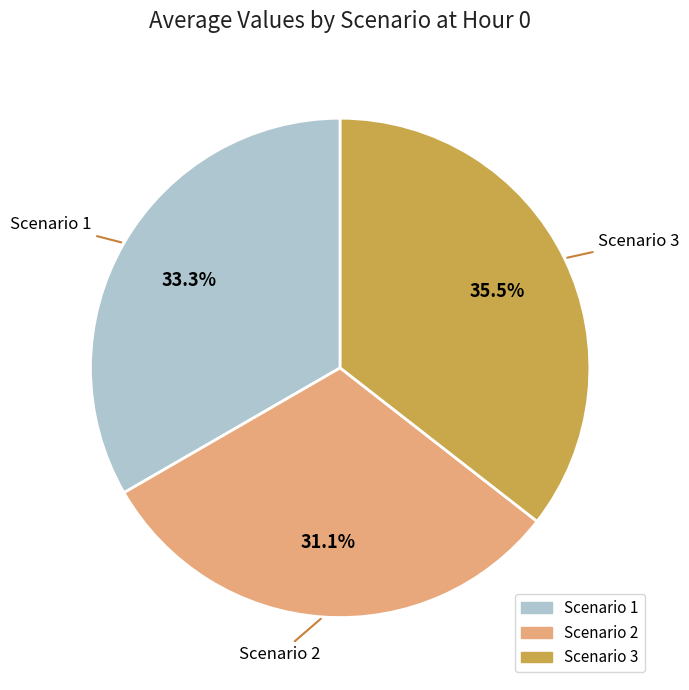

Is there a majority slice in this chart?

No